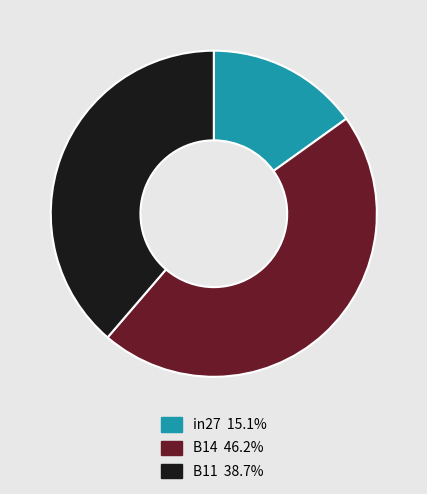

How many segments does this pie chart have?

3